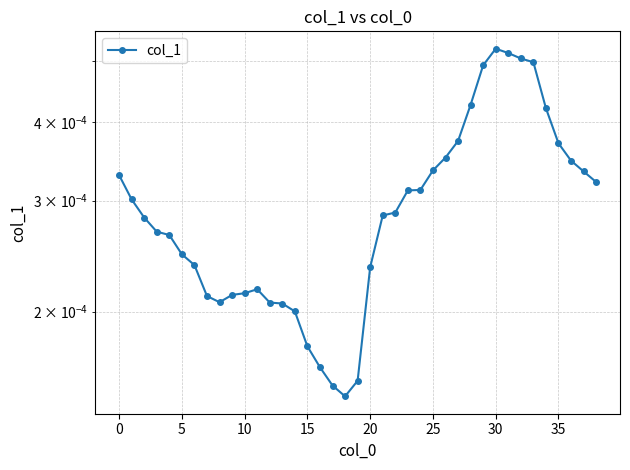

Is this an area chart (filled region under the line)?

No